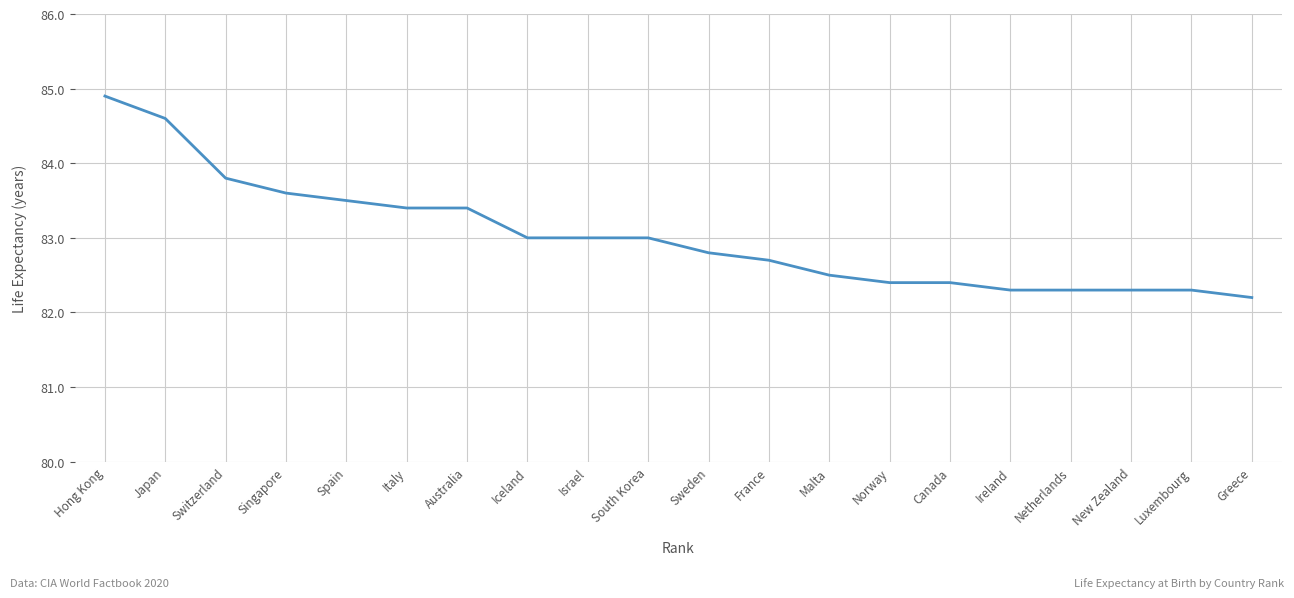

Reading left to right, extract all data points from this chart.

84.9	84.6	83.8	83.6	83.5	83.4	83.4	83.0	83.0	83.0	82.8	82.7	82.5	82.4	82.4	82.3	82.3	82.3	82.3	82.2